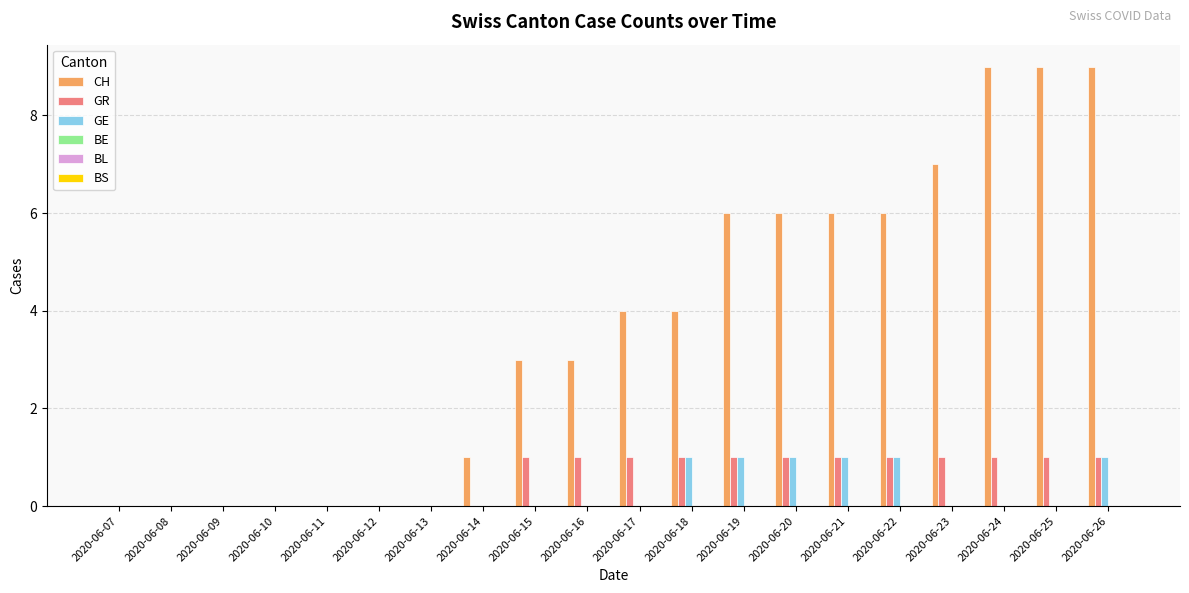

Which series changed the most between 2020-06-10 and 2020-06-22?

CH